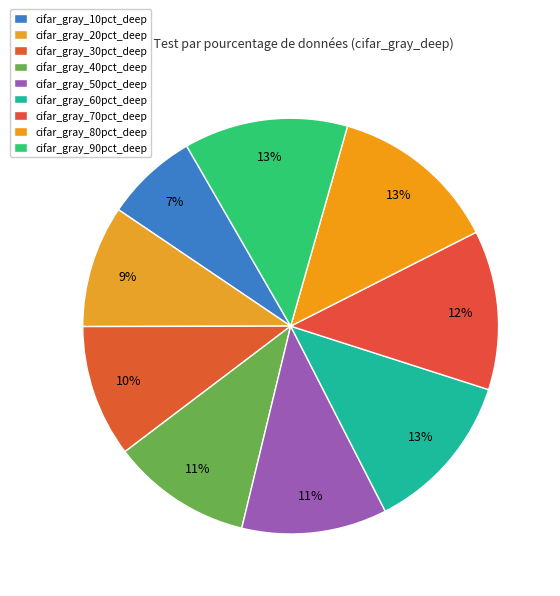

Rank the categories by value from highest to lowest.

80pct, 90pct, 60pct, 70pct, 50pct, 40pct, 30pct, 20pct, 10pct